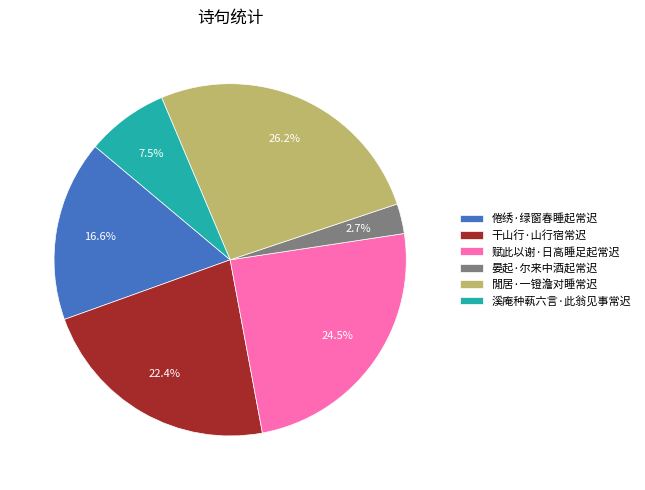

Approximately how many times larger is the value at 溪庵种蓻六言·此翁见事常迟 compared to 倦绣·绿窗春睡起常迟?

0.5